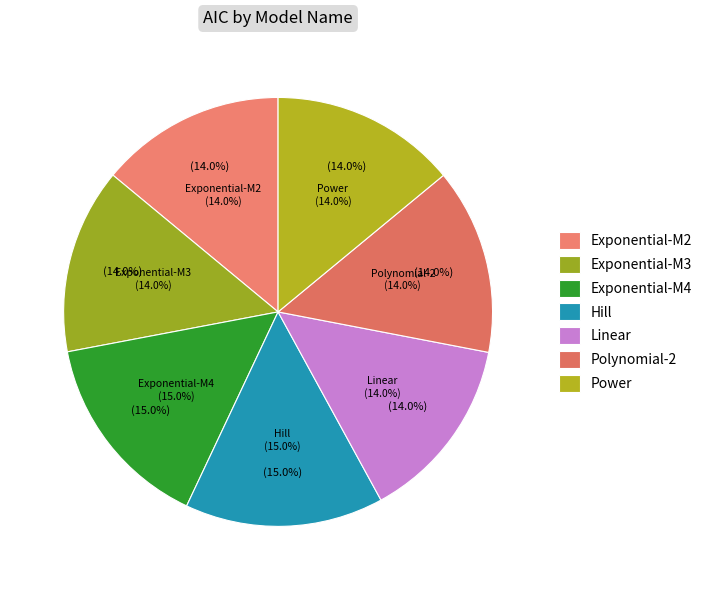

Rank the categories by value from highest to lowest.

Exponential-M4, Hill, Linear, Polynomial-2, Power, Exponential-M2, Exponential-M3